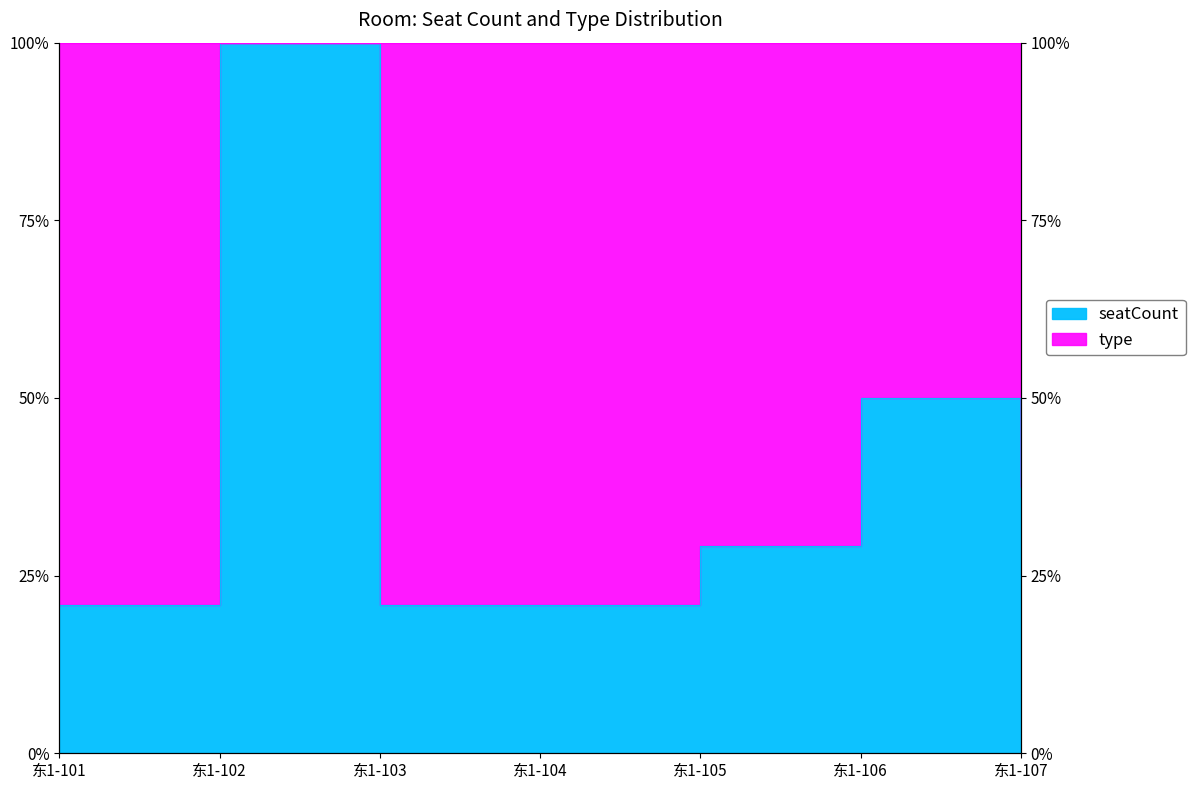

What is the minimum value shown in the chart?

0.2